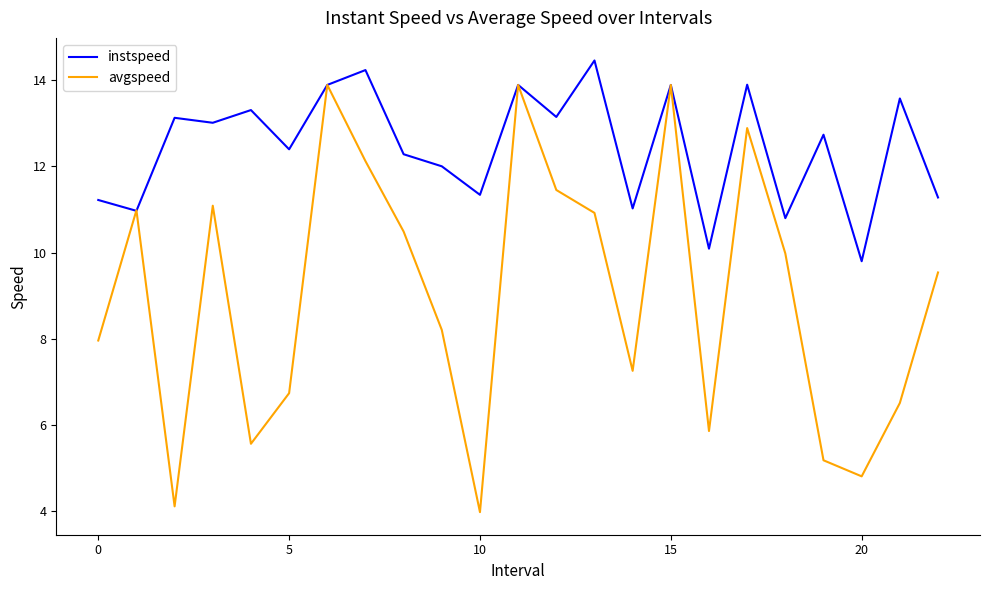

Rank the series by their average value, from lowest to highest.

avgspeed, instspeed